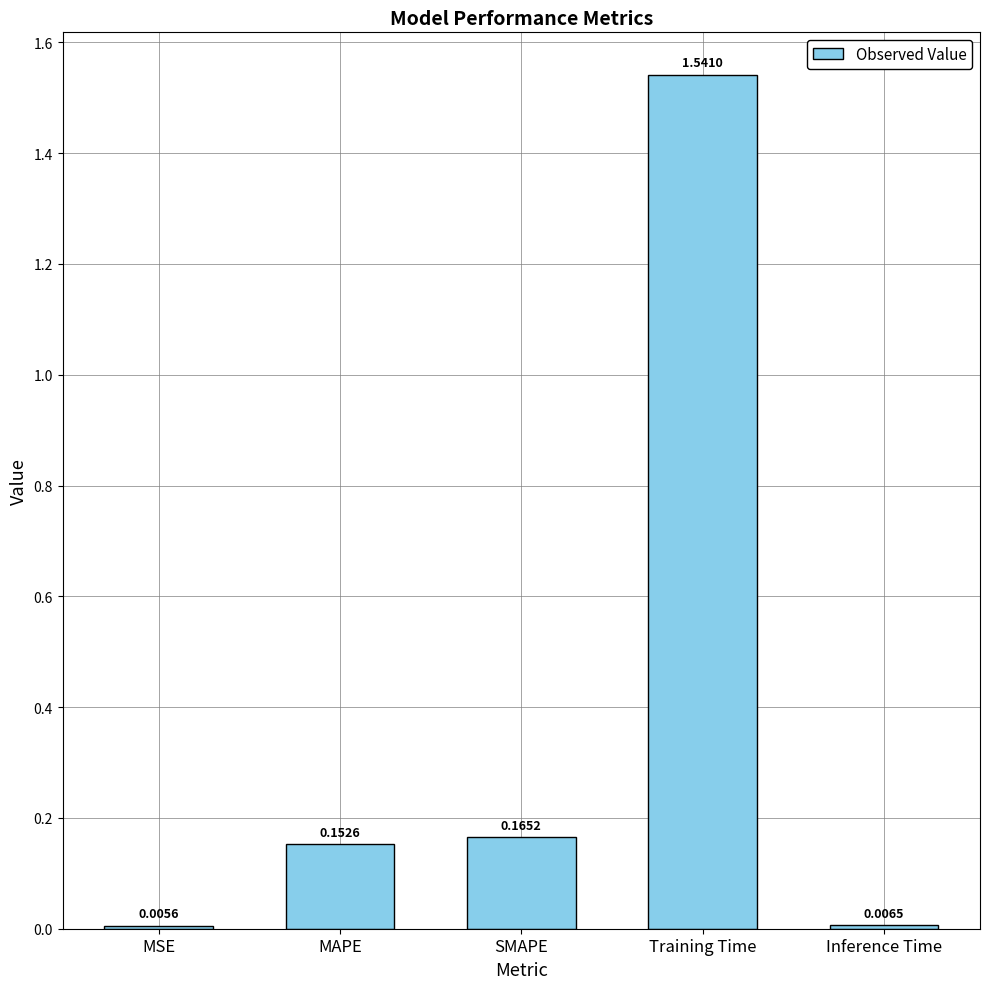

How many bars are there in total?

5